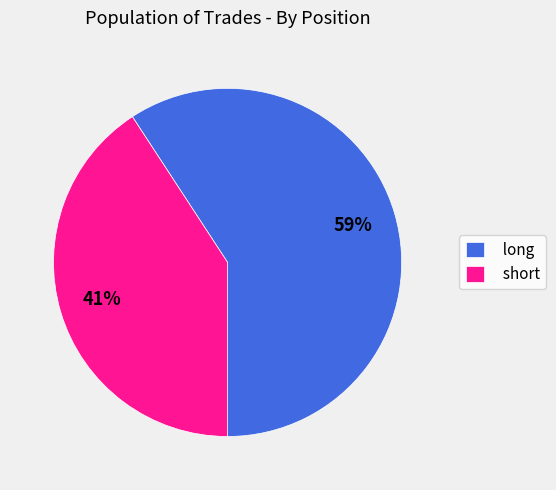

True or false: long accounts for 59% of the total.

True